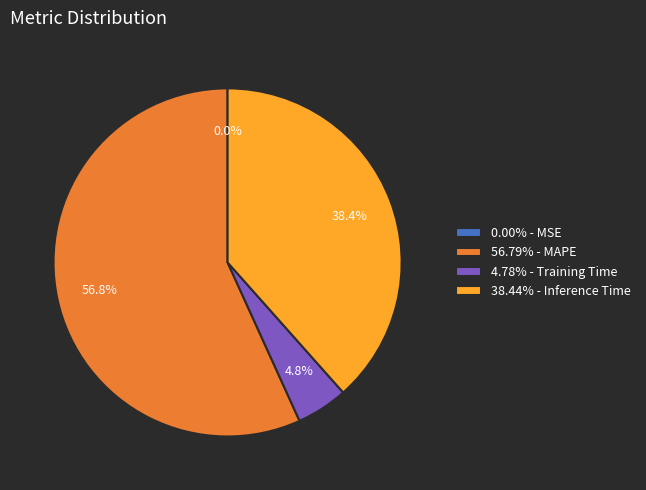

How much of the chart is everything except 38.44% - Inference Time?

61.6%